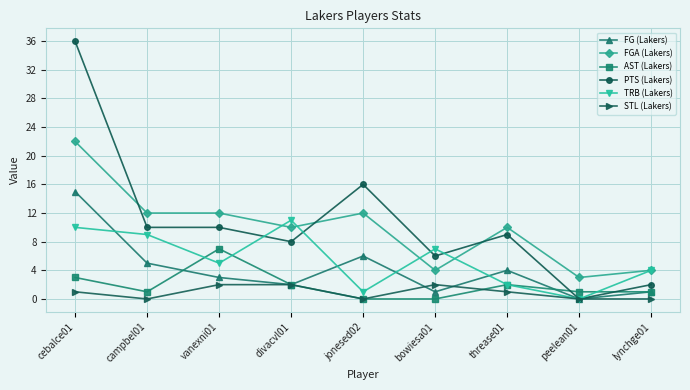

Which series changed the most between cebalce01 and vanexni01?

PTS (Lakers)